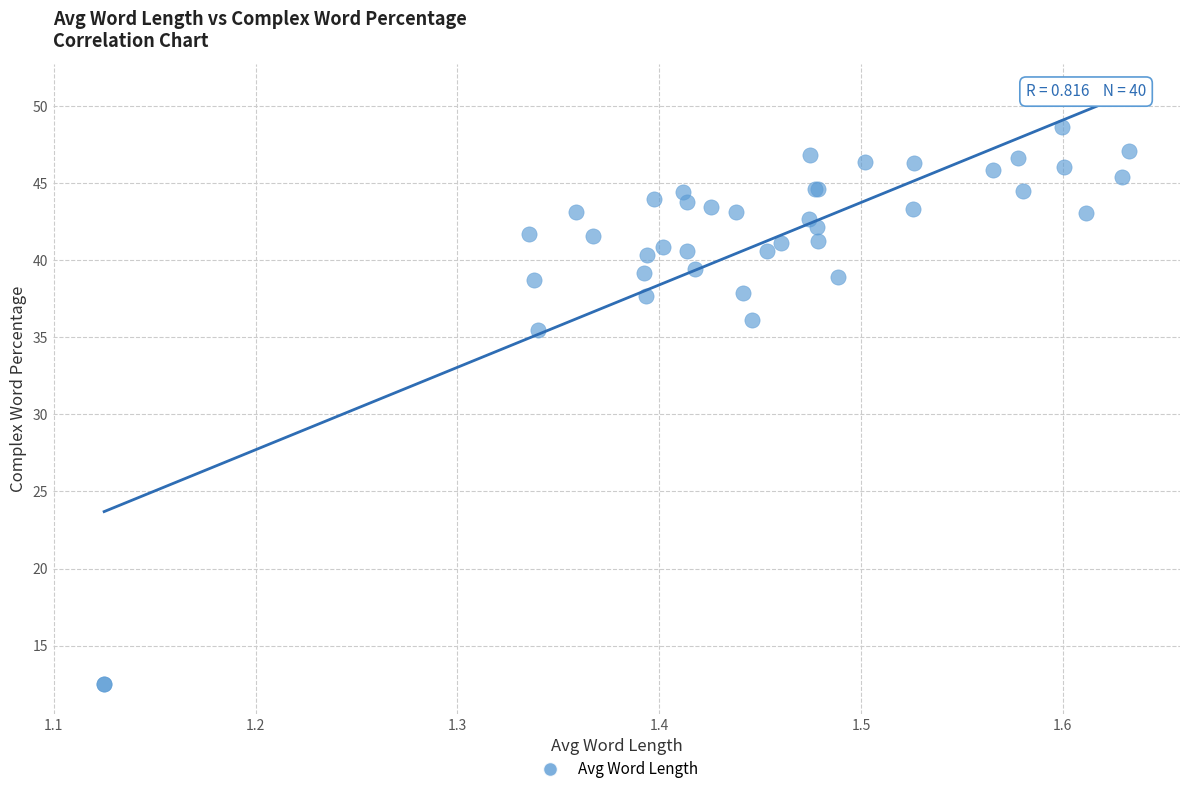

What Y value in the scatter plot is closest to 30?

35.5